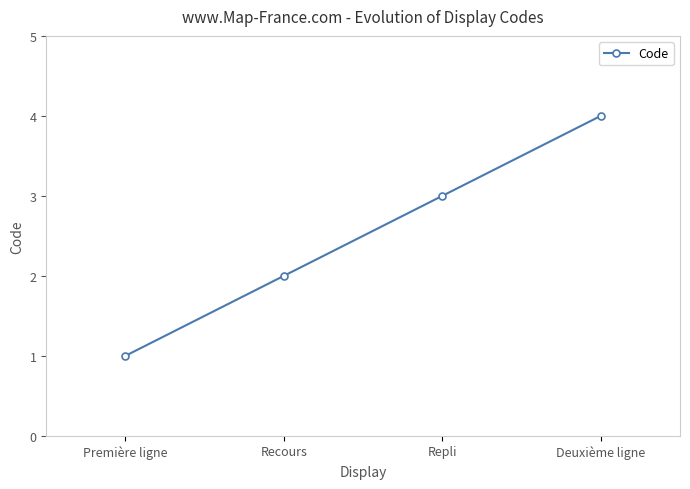

What is the approximate value at Repli?

3